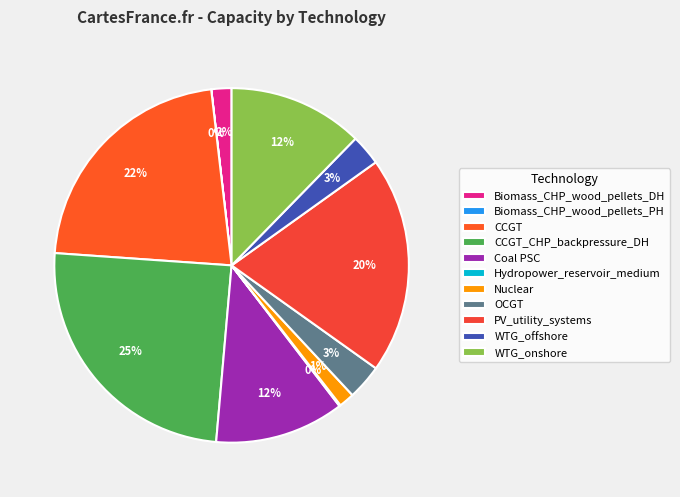

Which category has the biggest portion of the pie?

CCGT_CHP_backpressure_DH